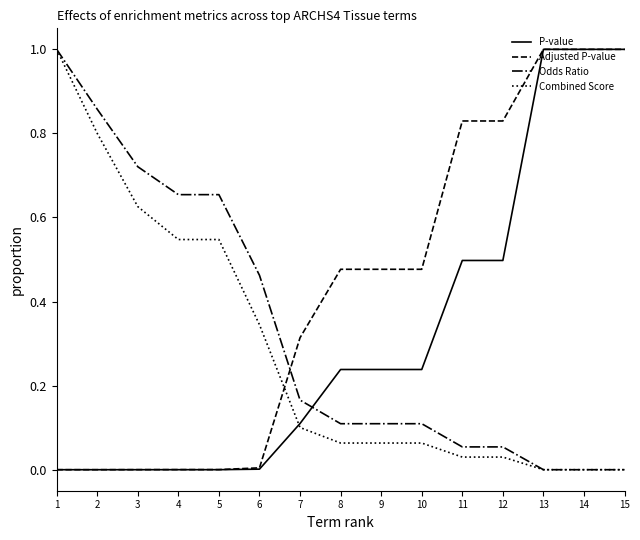

Which series has the largest total across all categories?

Adjusted P-value